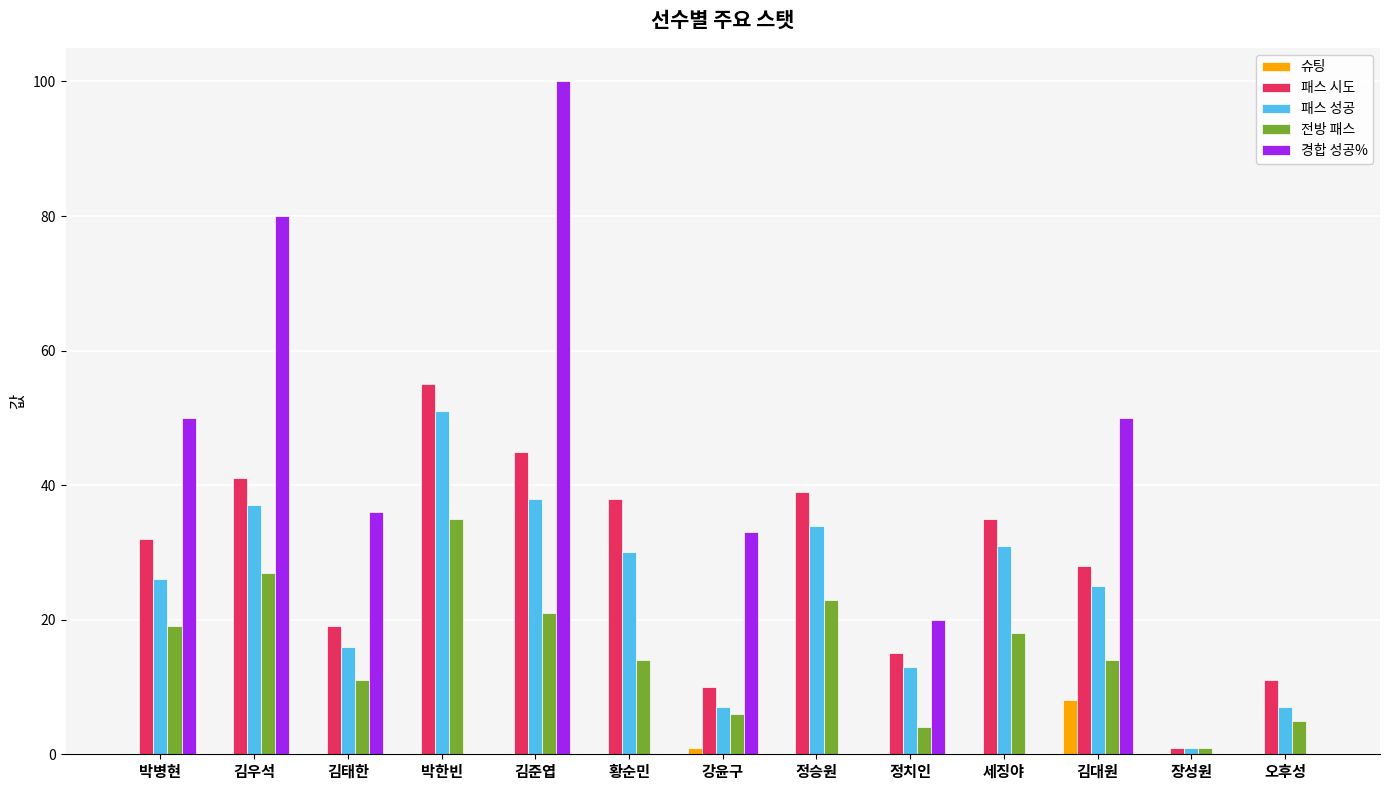

Between 박병현 and 김태한, which series saw the biggest shift?

경합 성공%